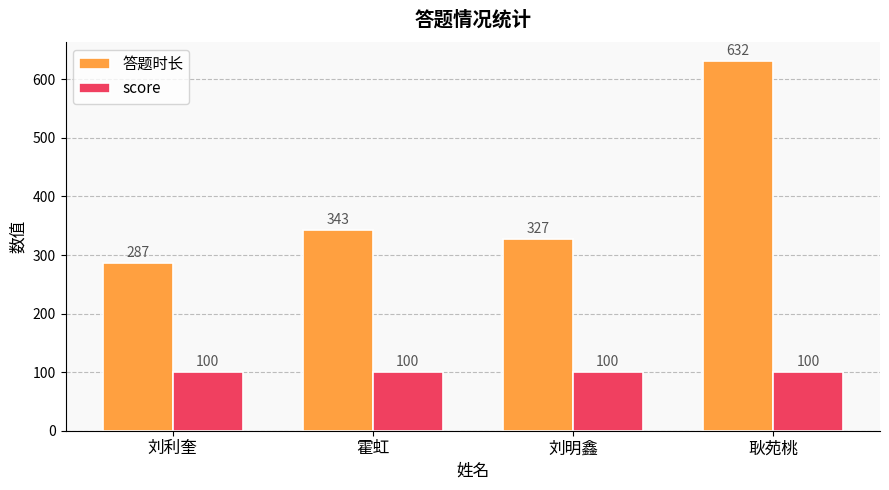

What is the sum of the 答题时长 values at 刘明鑫 and 耿苑桃?

959